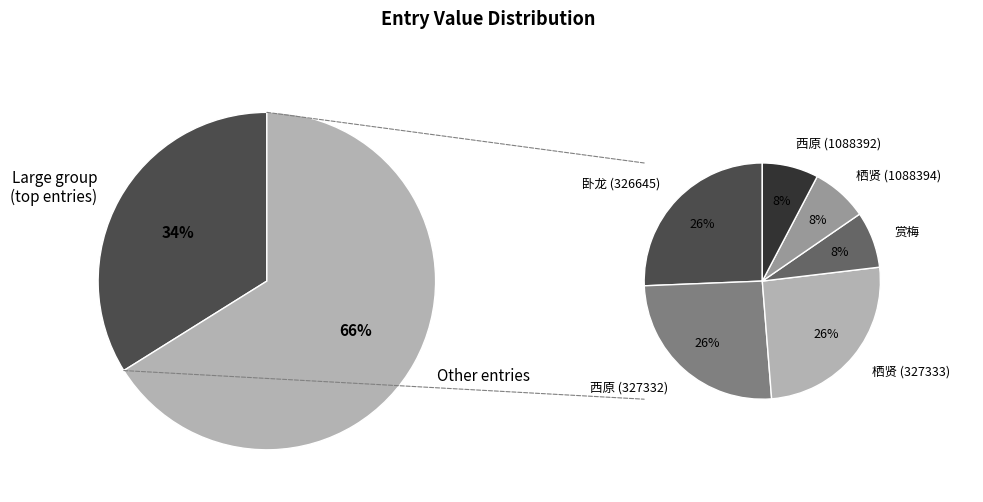

Does 次张彦辅卧龙之作 (326645) account for over 50% of the chart?

No